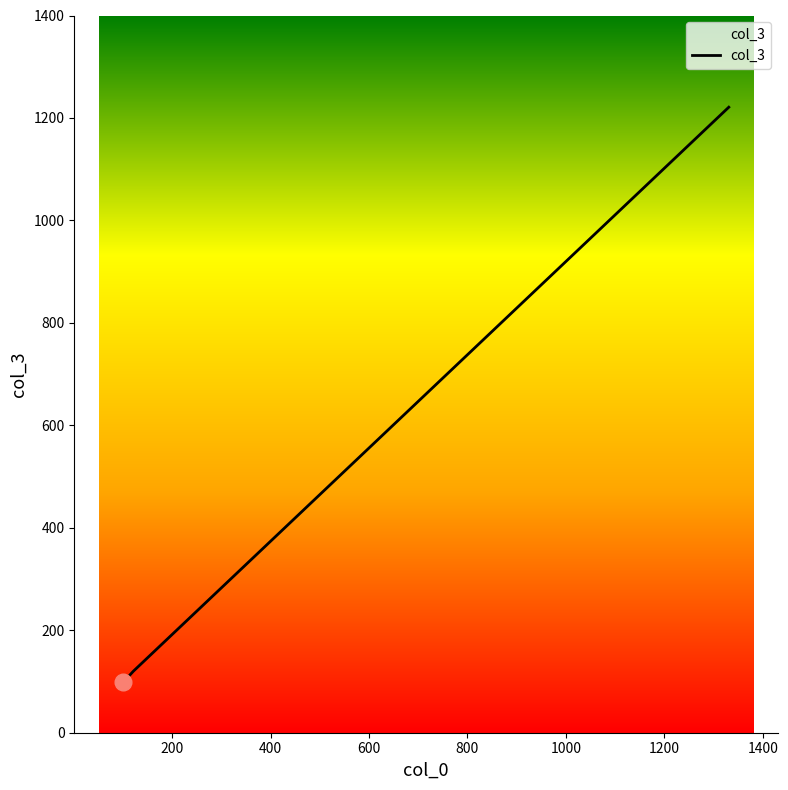

Does the chart have visible grid lines?

No